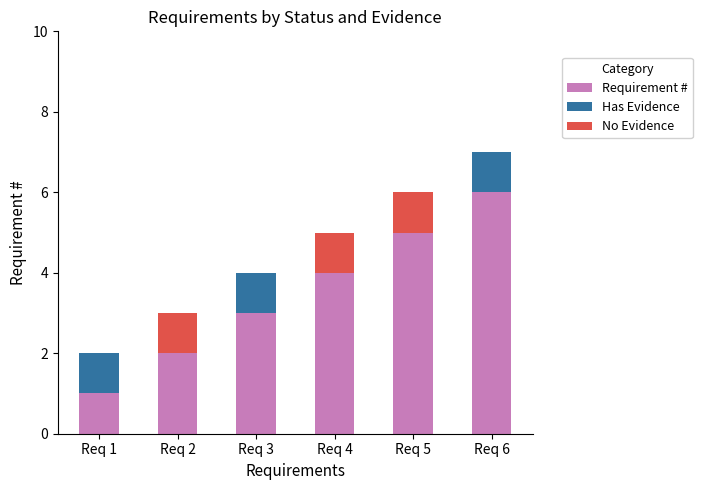

The Requirement # series shows 2 at Req 2. True or false?

True